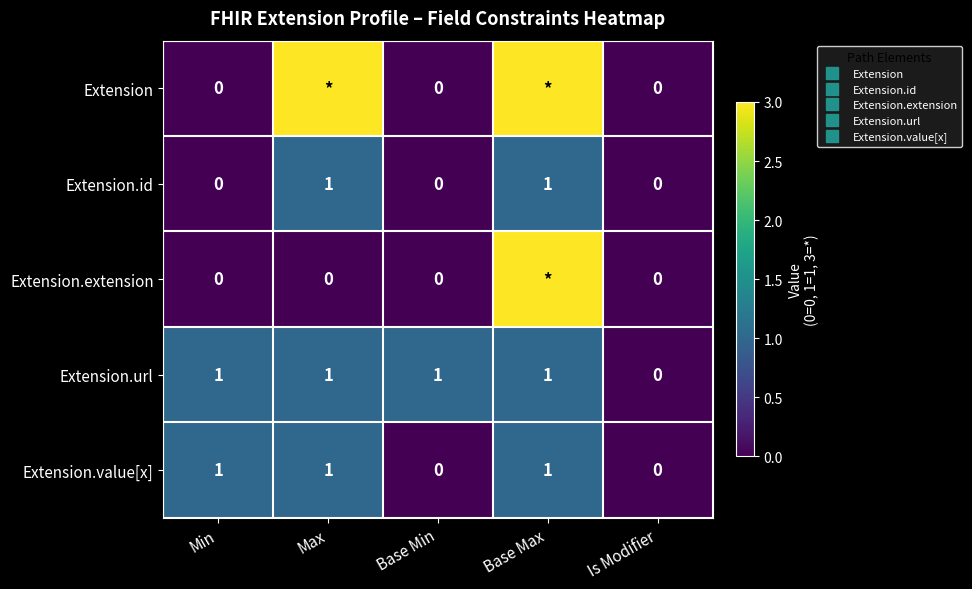

What is the highest value of the Extension.value[x] series?

1